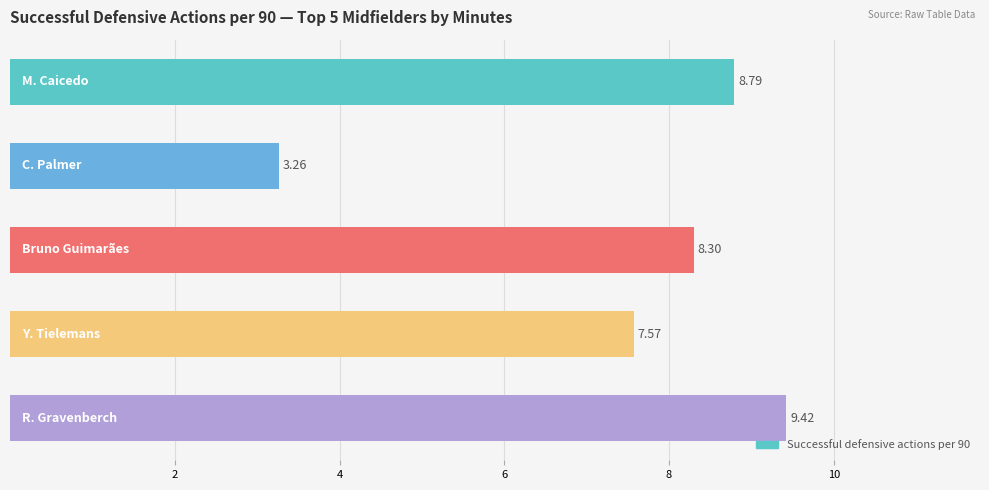

What is the difference between the second highest and second lowest values?

1.2